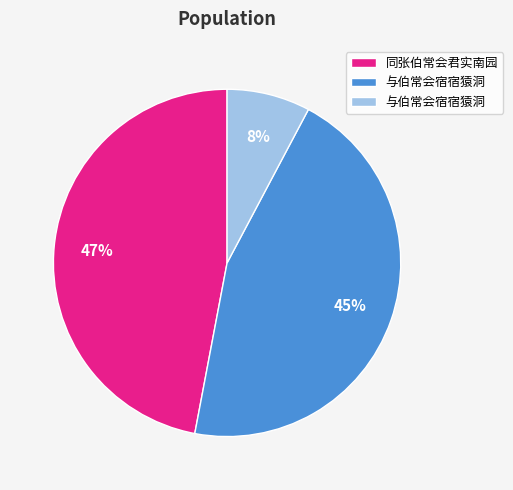

To the nearest percent, what is the average slice percentage?

33%